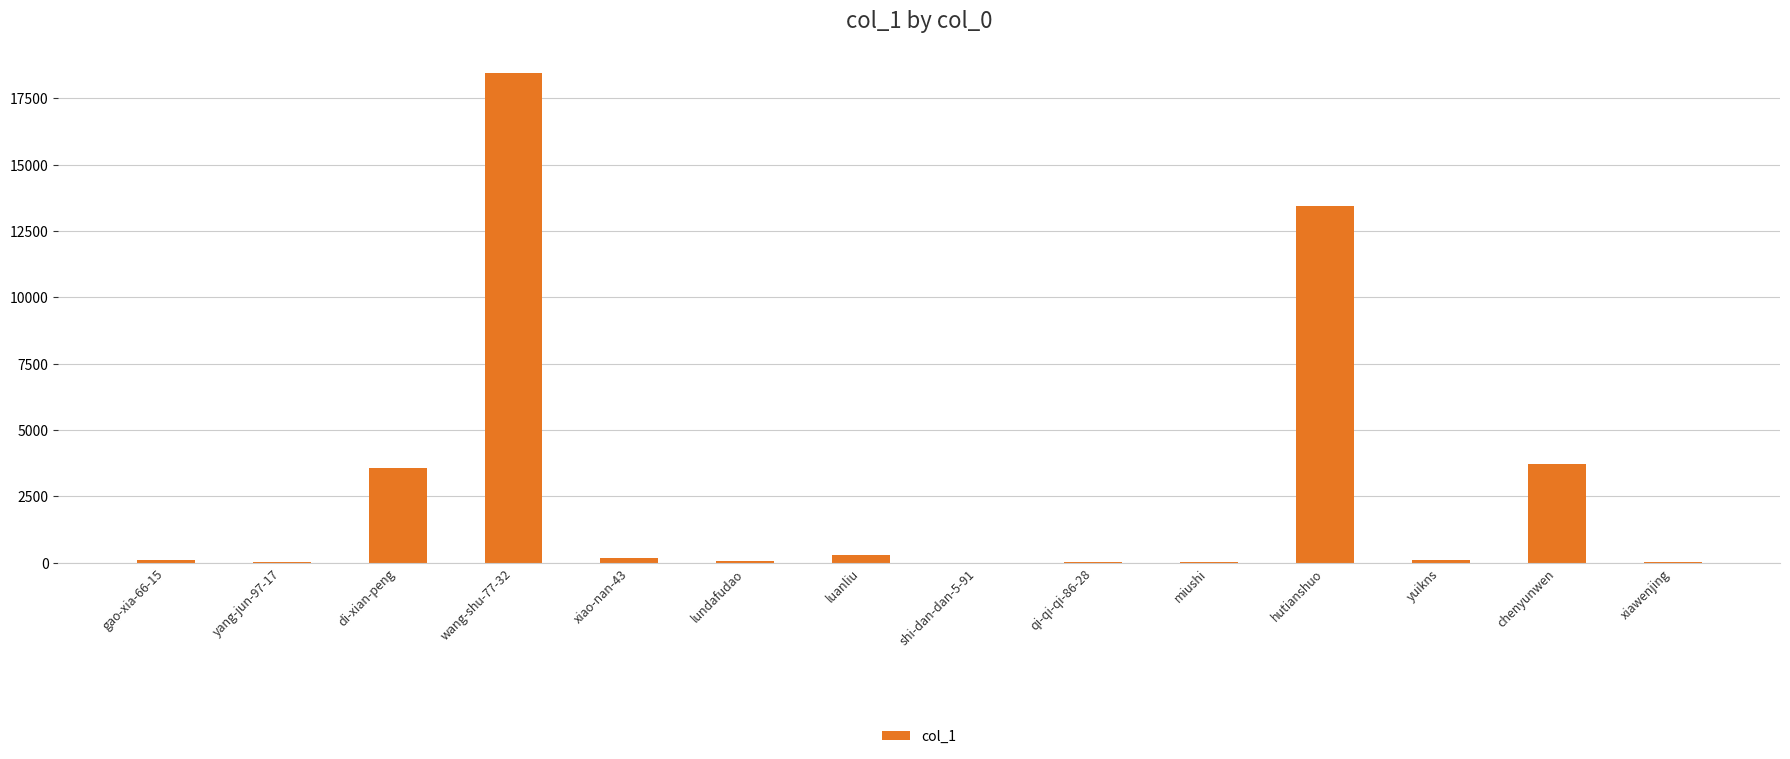

Which has a higher value, yang-jun-97-17 or hutianshuo?

hutianshuo